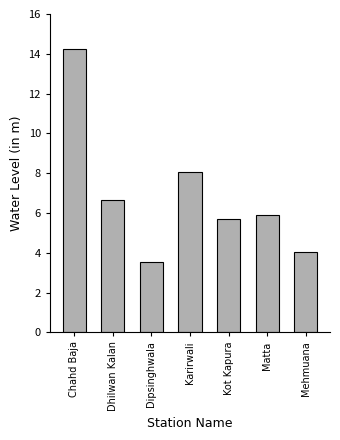

What is the label of the 1st bar from the right?

Mehmuana